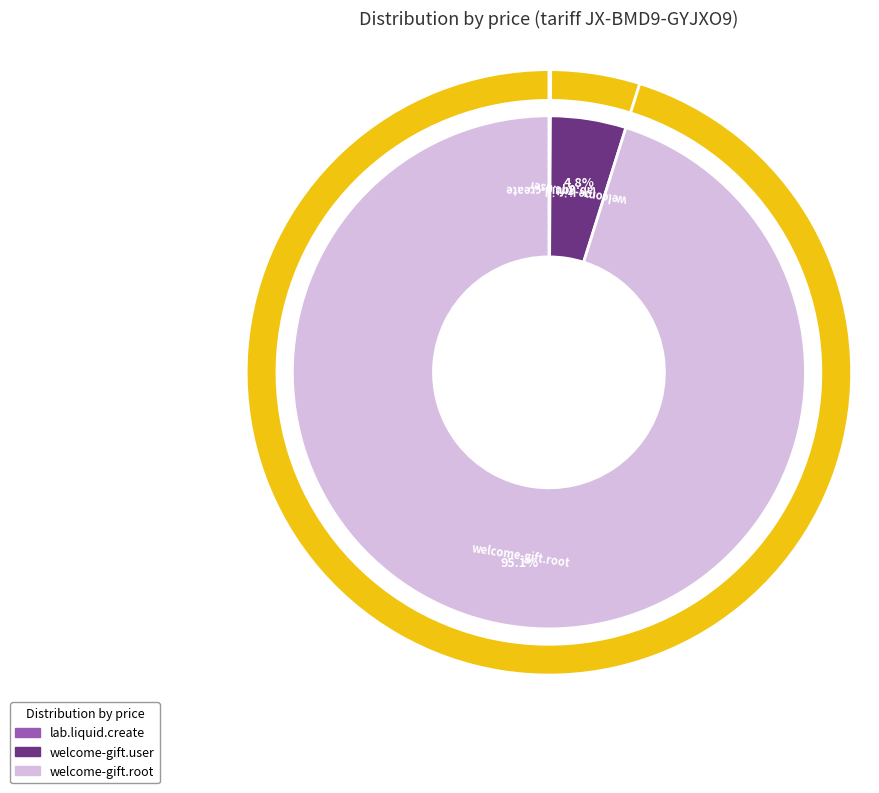

Between lab.liquid.create and welcome-gift.root, which is larger?

welcome-gift.root